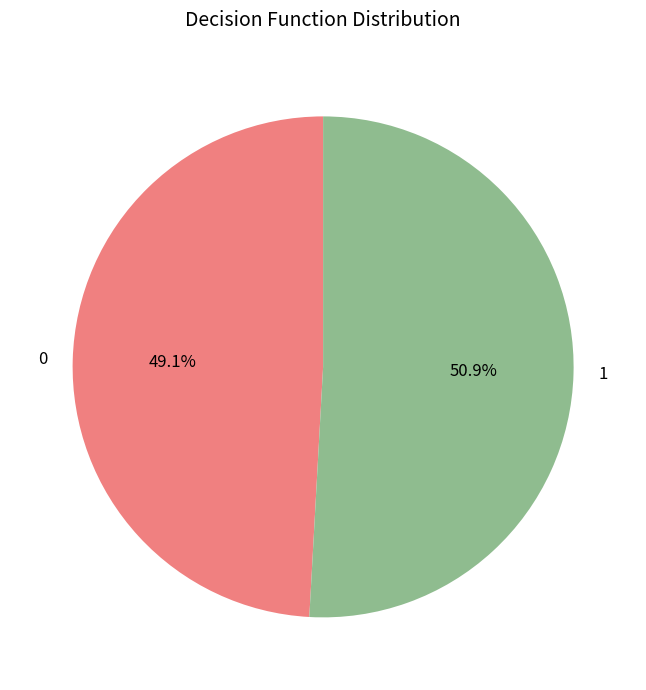

Is there a majority slice in this chart?

Yes